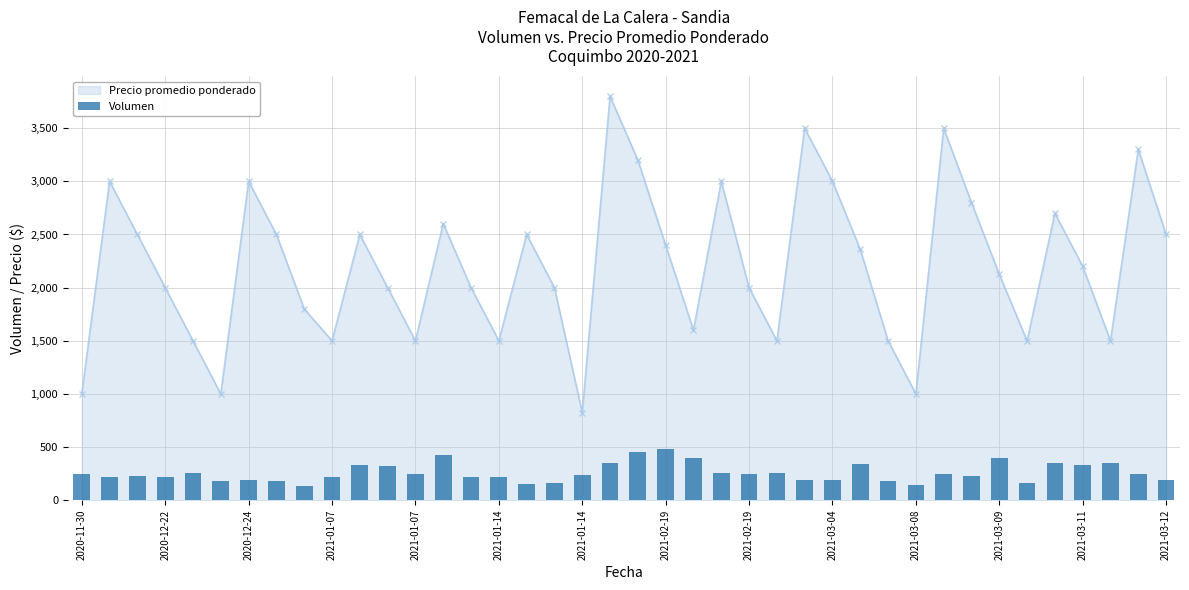

Does the chart contain any negative values?

No